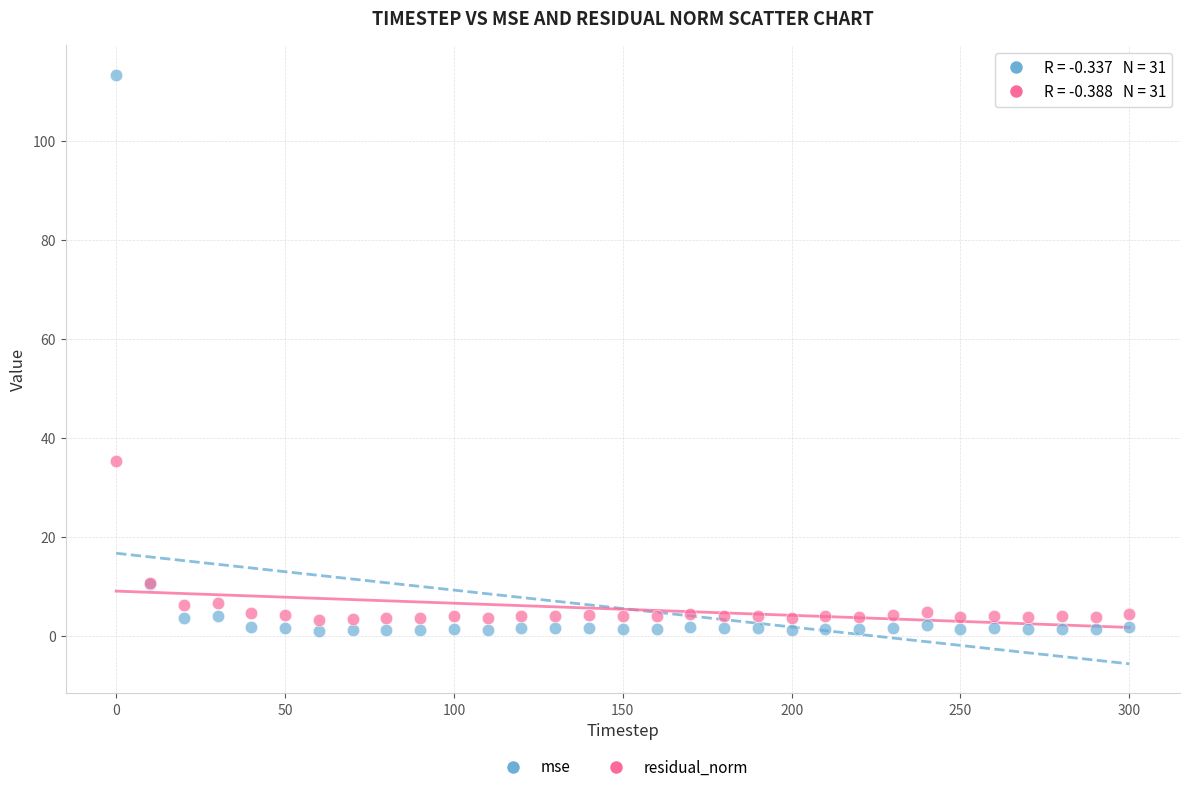

Which series contains the lowest Y value?

mse